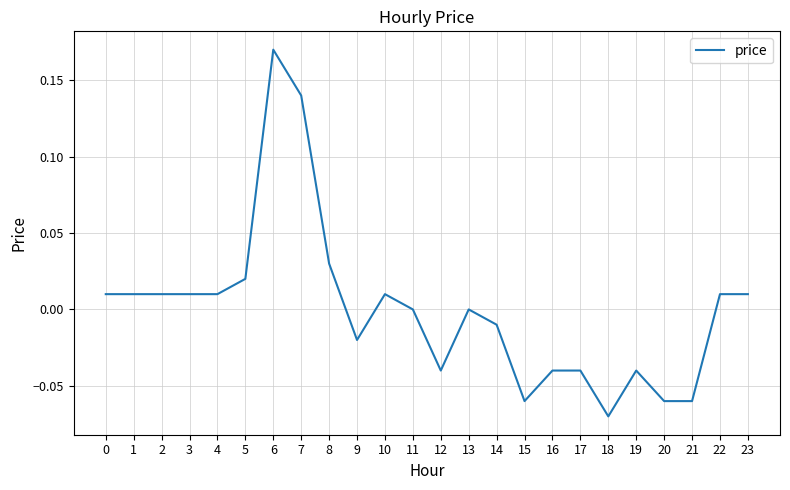

Which category has the lowest value across all series?

18